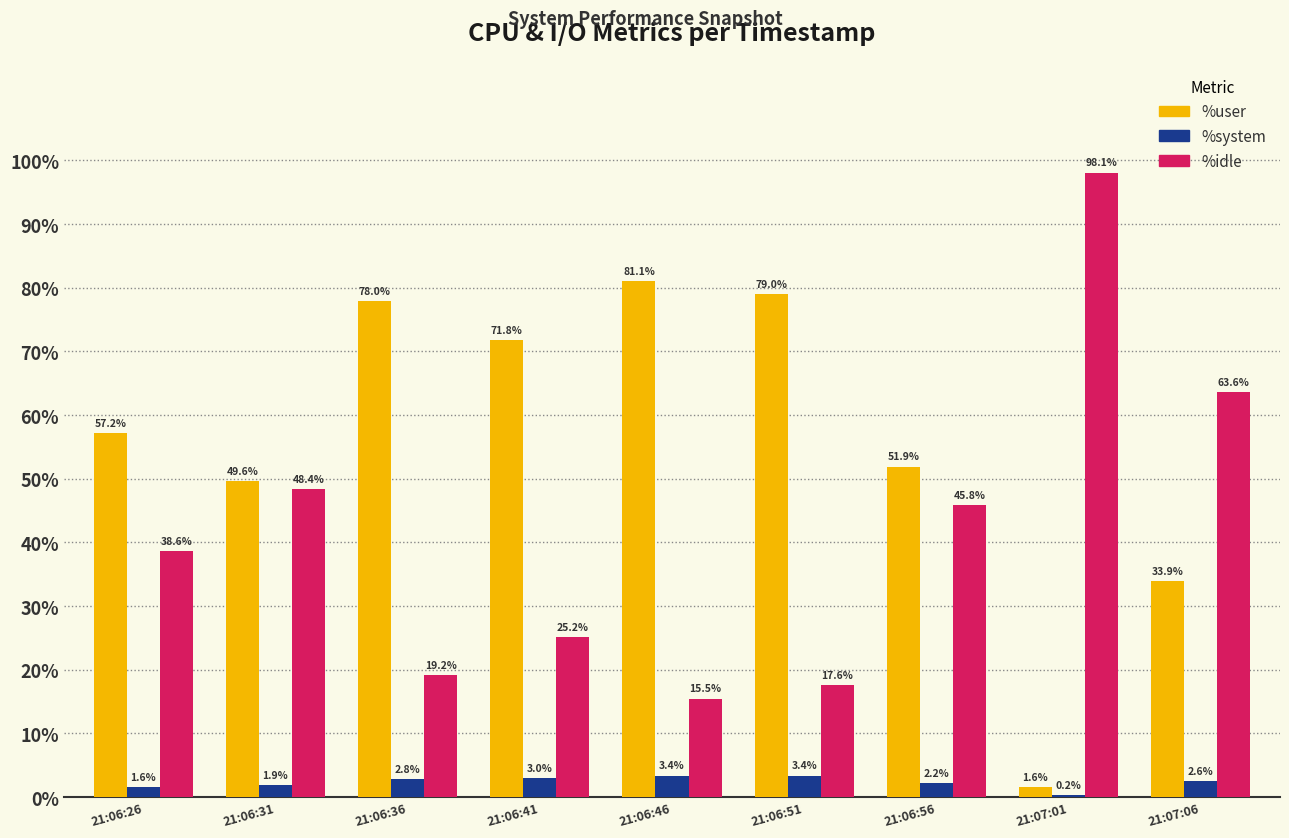

What is the highest value of the %idle series?

98.1